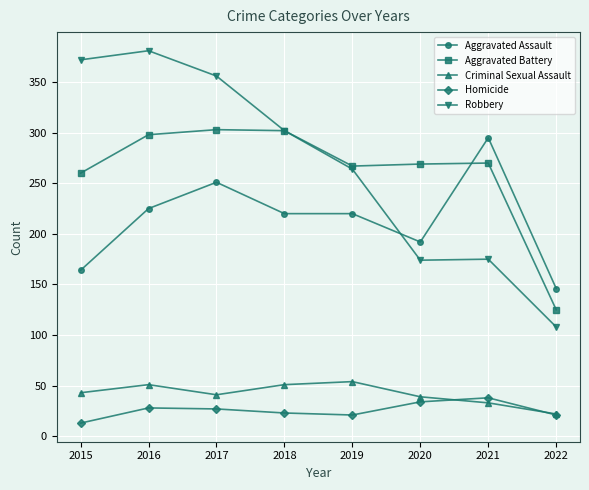

What is the difference between the highest and lowest values at 2019?

246